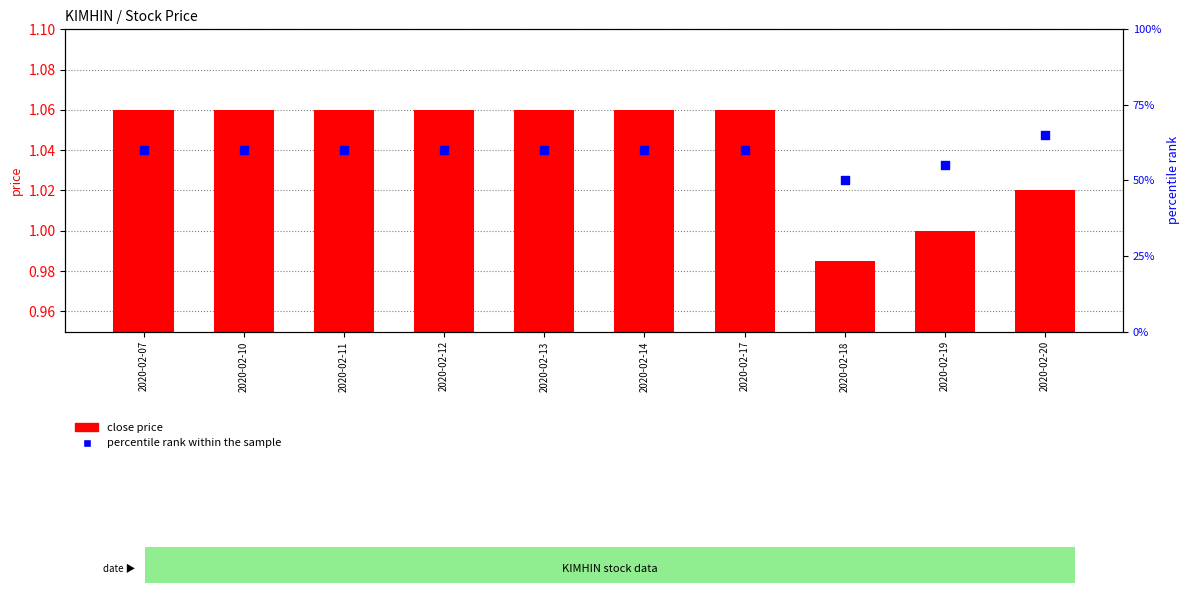

Is the value of close price at 2020-02-10 greater than the value of percentile rank within the sample at 2020-02-20?

No